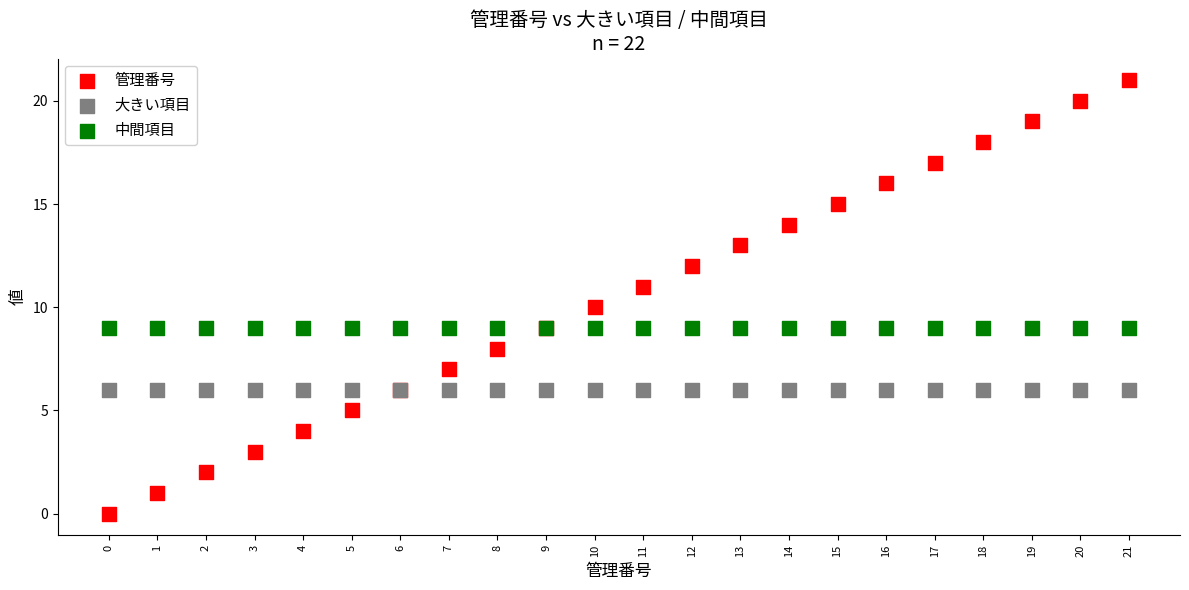

What are all the series names shown in the legend?

管理番号, 大きい項目, 中間項目